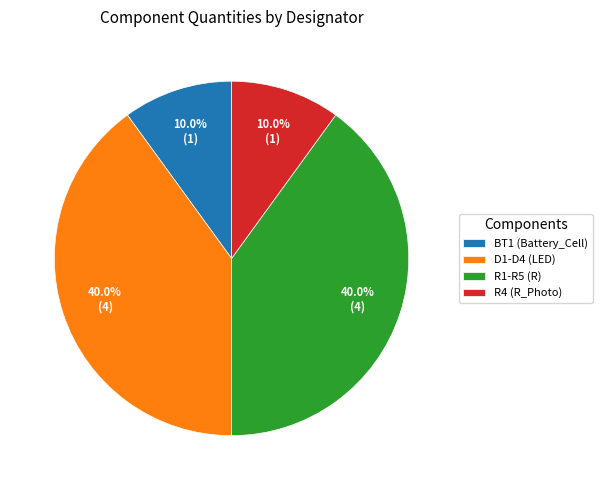

Approximately how many times larger is the value at R1-R5 (R) compared to R4 (R_Photo)?

4.0